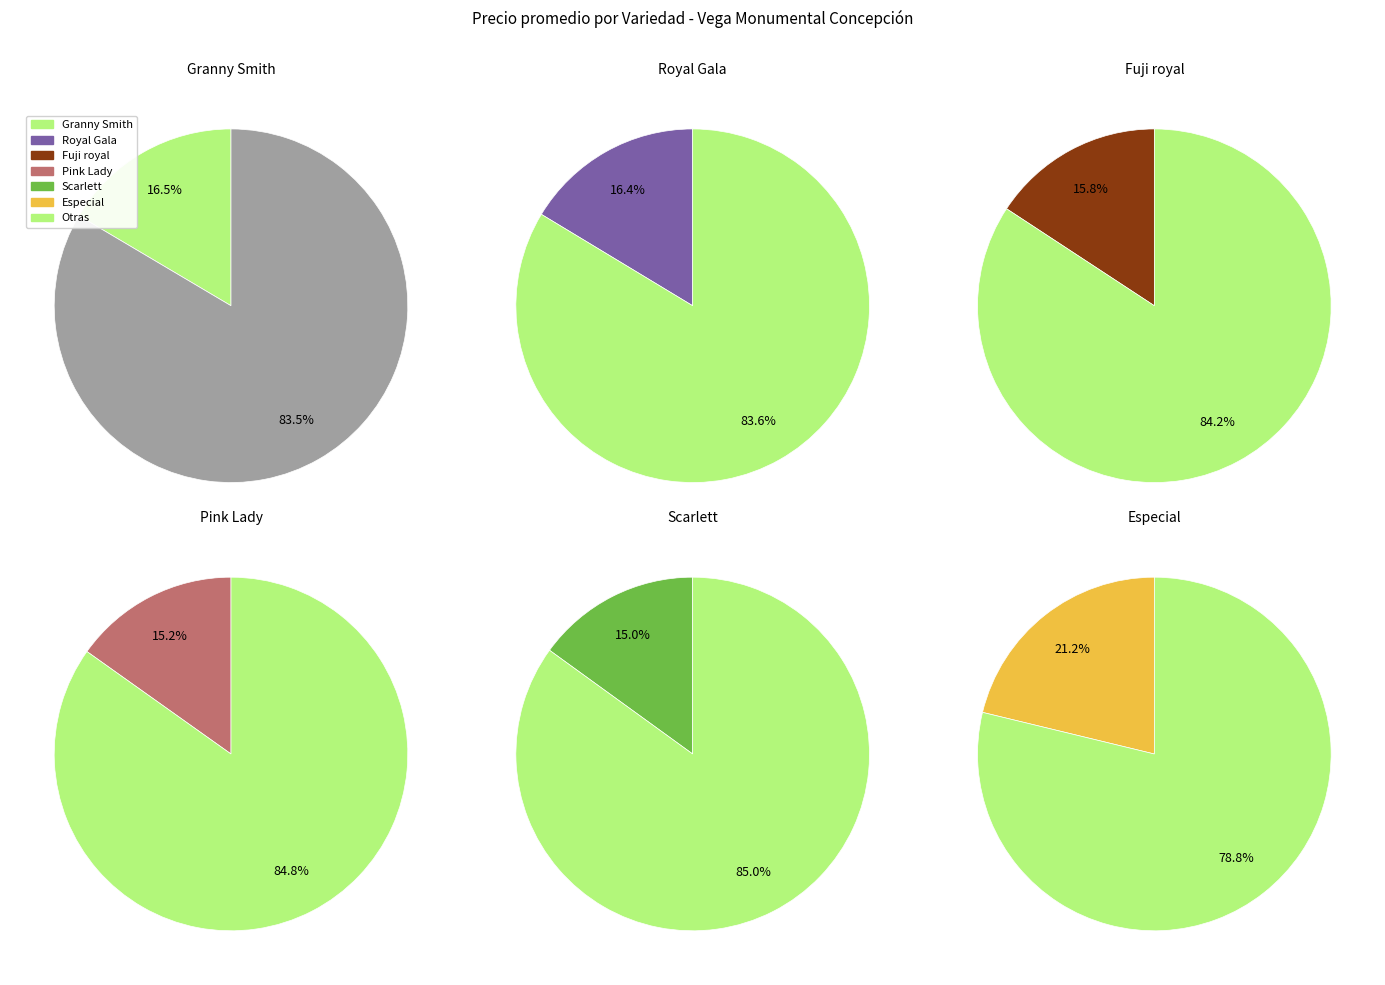

Combined, what portion of the pie is Royal Gala and Scarlett?

31.4%